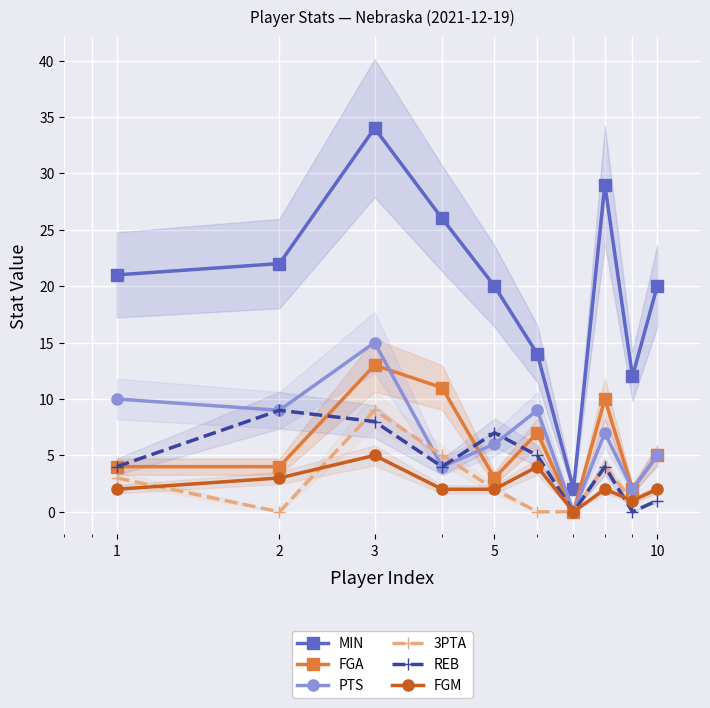

What is the maximum value shown in the chart?

34